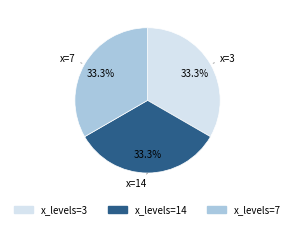

To the nearest percent, what is the difference between the largest and smallest slice percentages?

0%